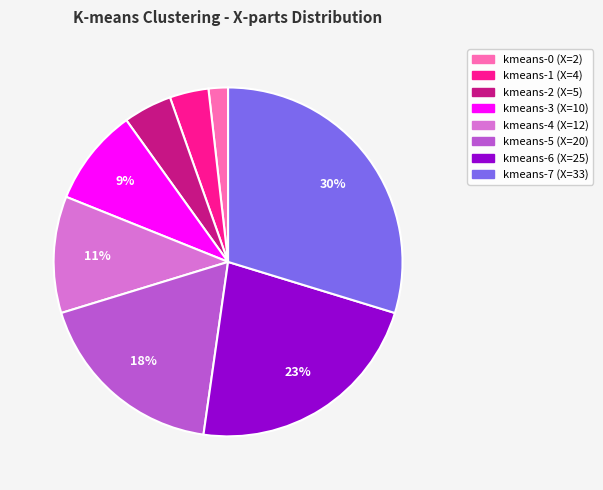

Rank the categories by value from highest to lowest.

kmeans-7 (X=33), kmeans-6 (X=25), kmeans-5 (X=20), kmeans-4 (X=12), kmeans-3 (X=10), kmeans-2 (X=5), kmeans-1 (X=4), kmeans-0 (X=2)